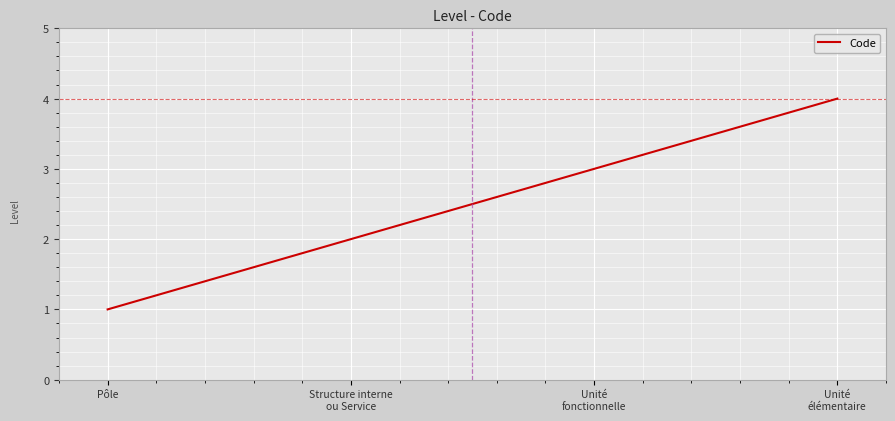

Where is the data nearest to the value 2?

Structure interne
ou Service